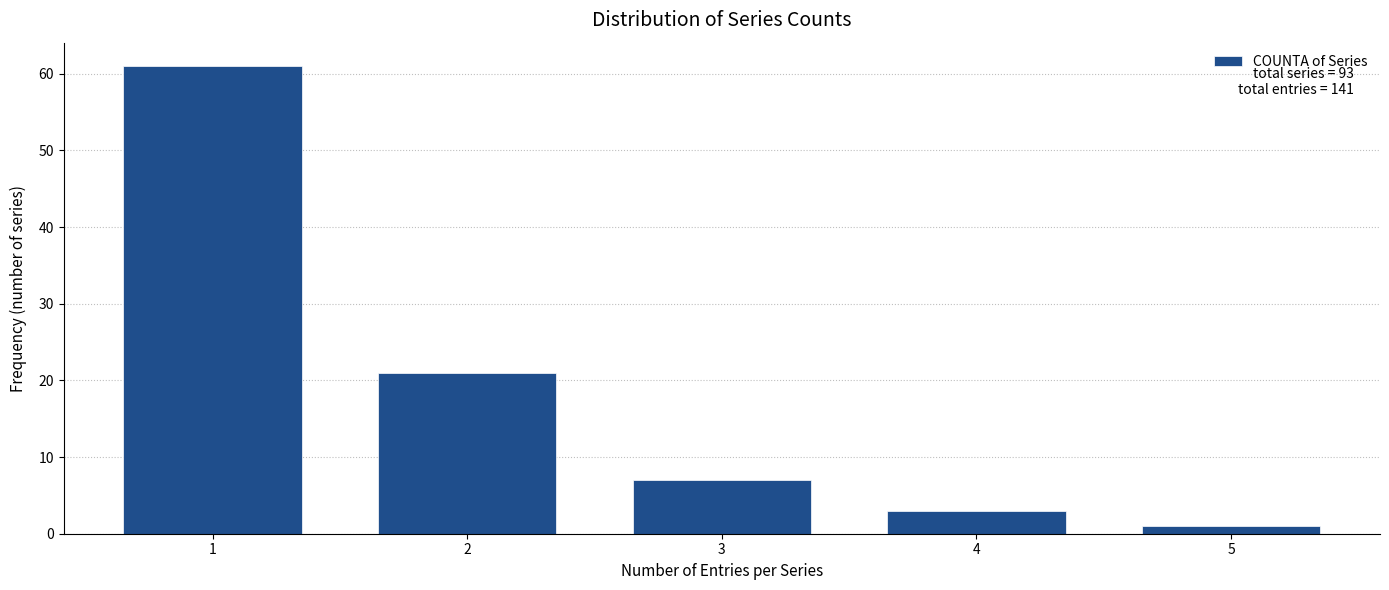

Reading right to left, transcribe all the data shown in this chart.

1	3	7	21	61